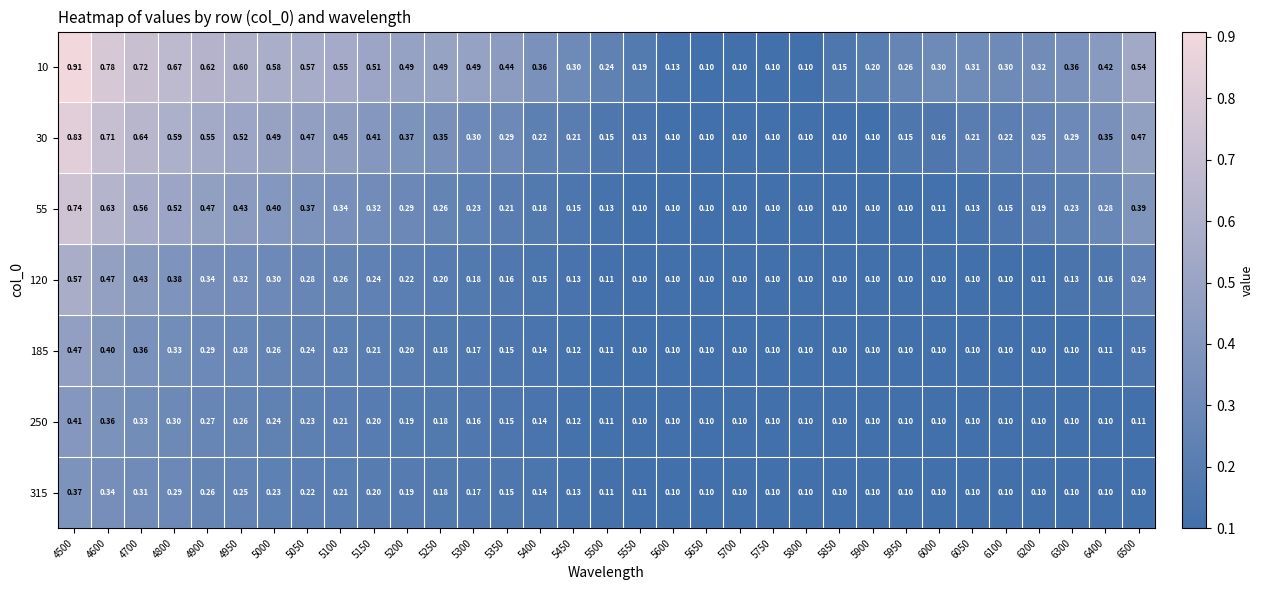

What is the spread (max minus min) of values at 6400?

0.3